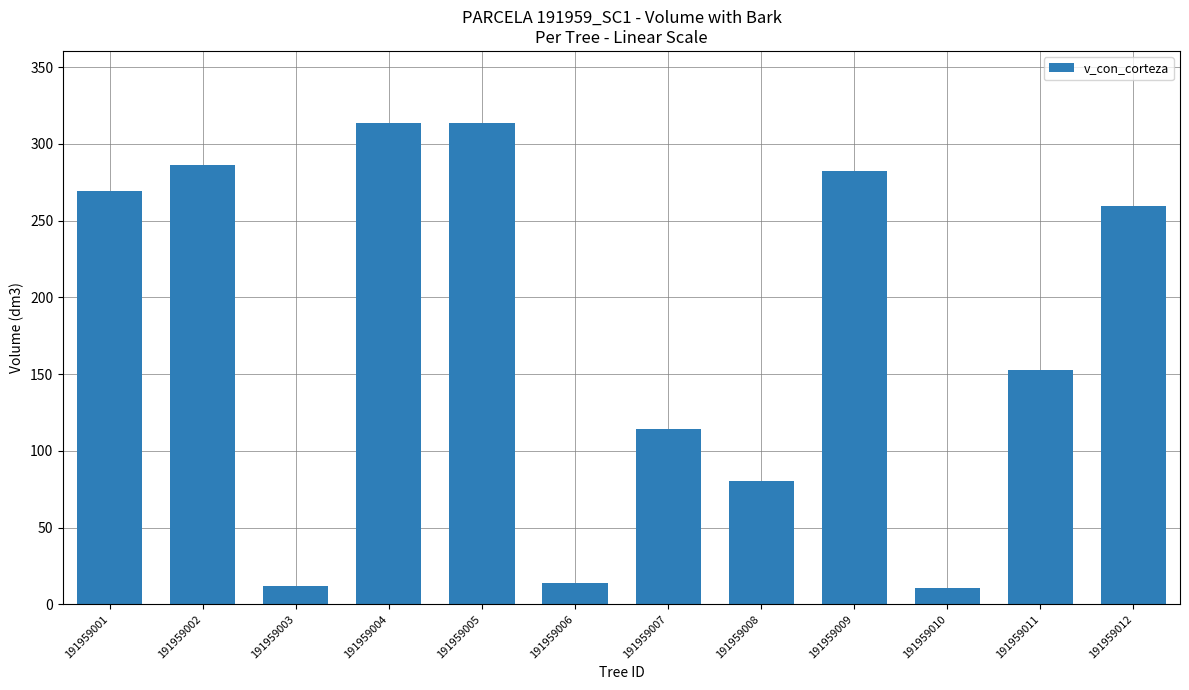

What is the sum of all values?

2108.5